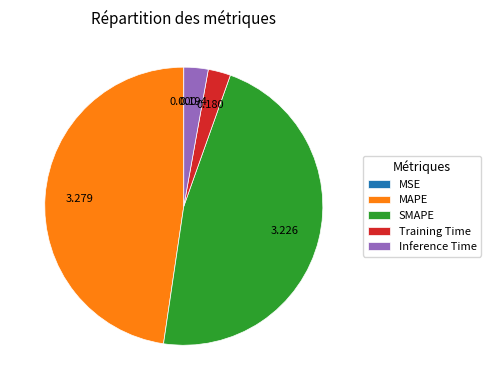

Is there a majority slice in this chart?

No